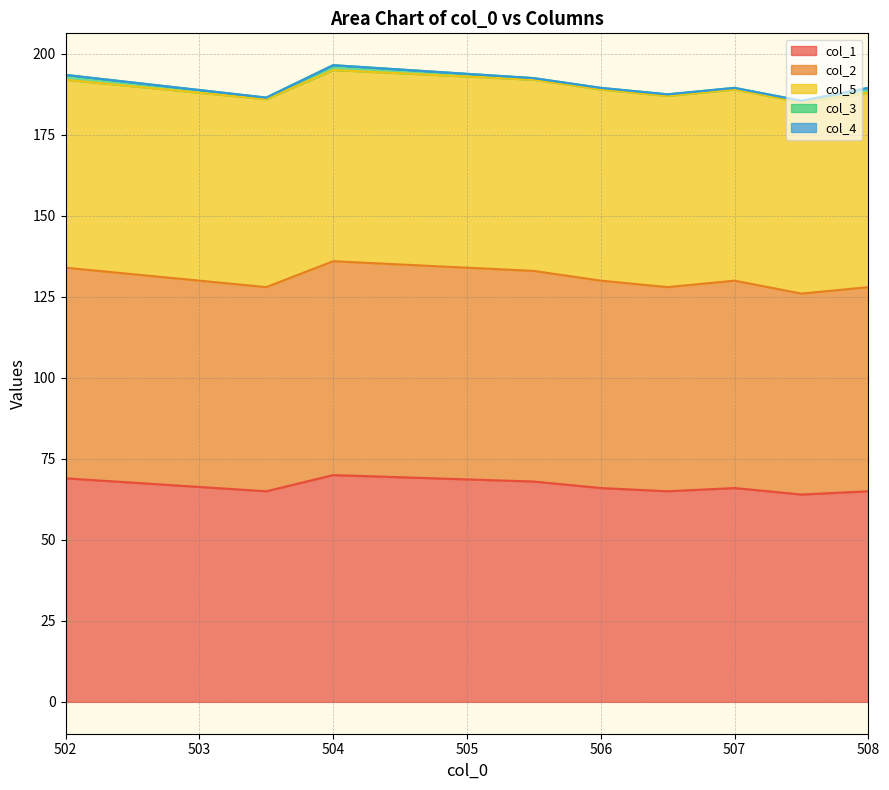

True or false: col_5 has more than 2 interior local peaks.

False